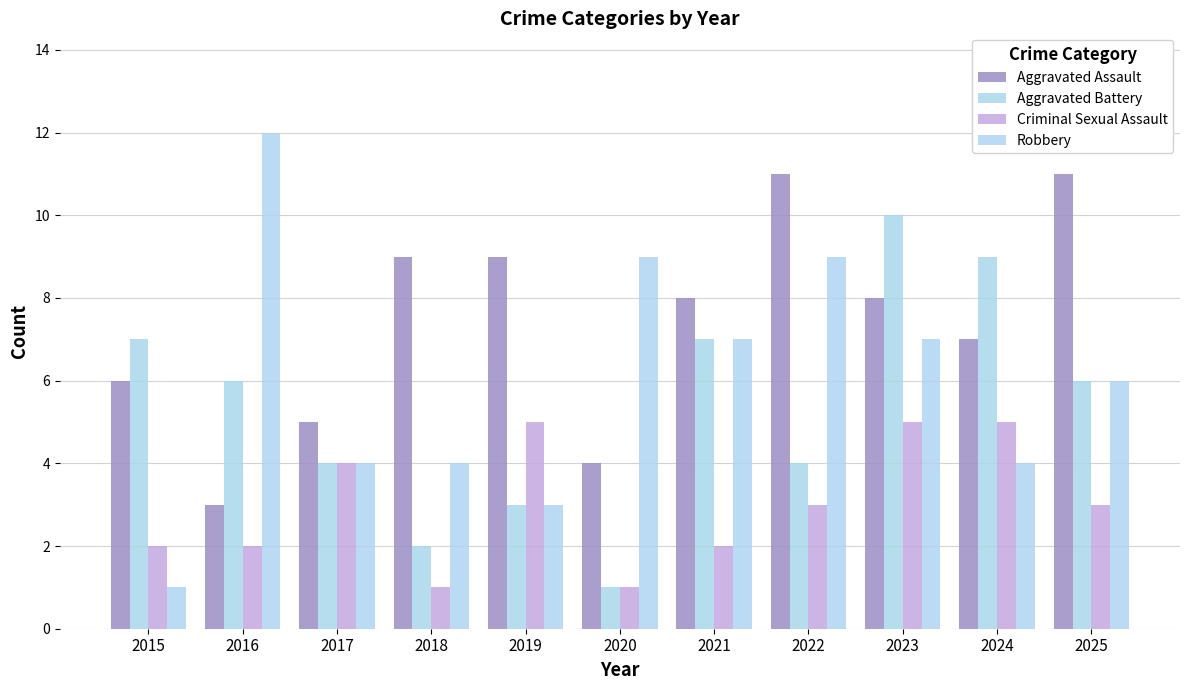

What is the minimum value for Criminal Sexual Assault?

1